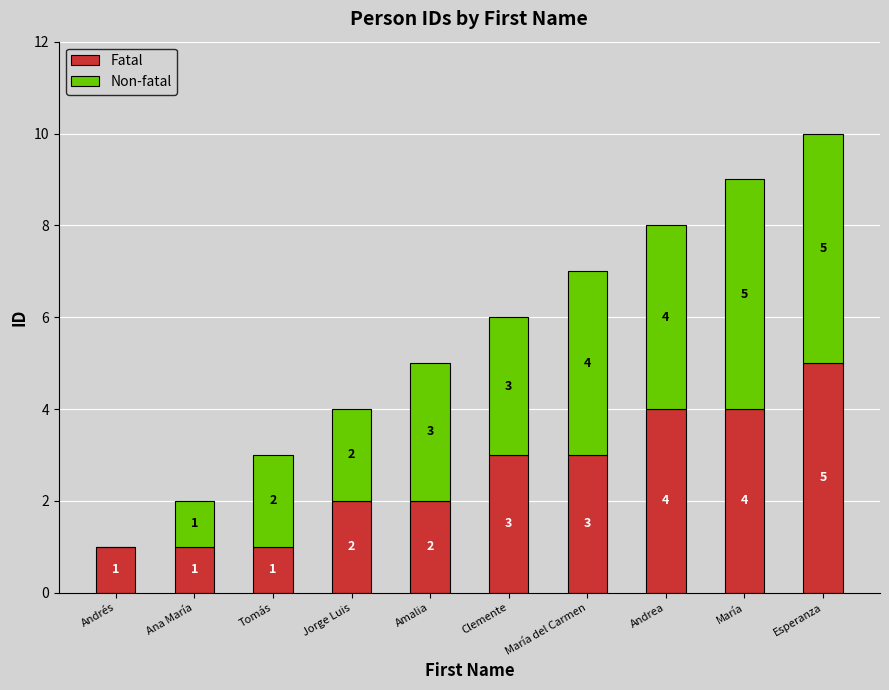

At which category is the sum across all series the highest?

Esperanza